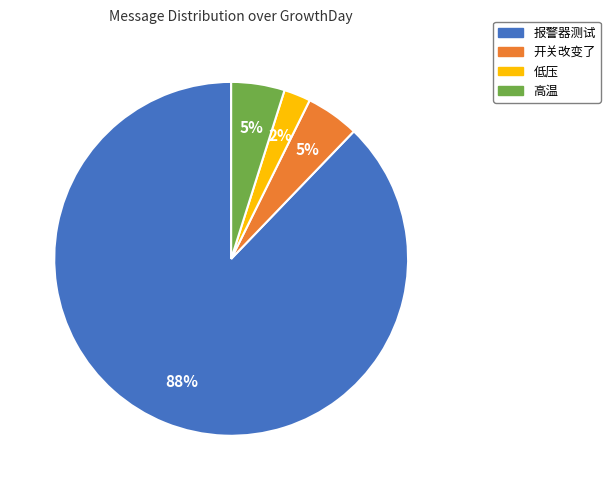

Is there any slice that represents more than half of the pie?

Yes